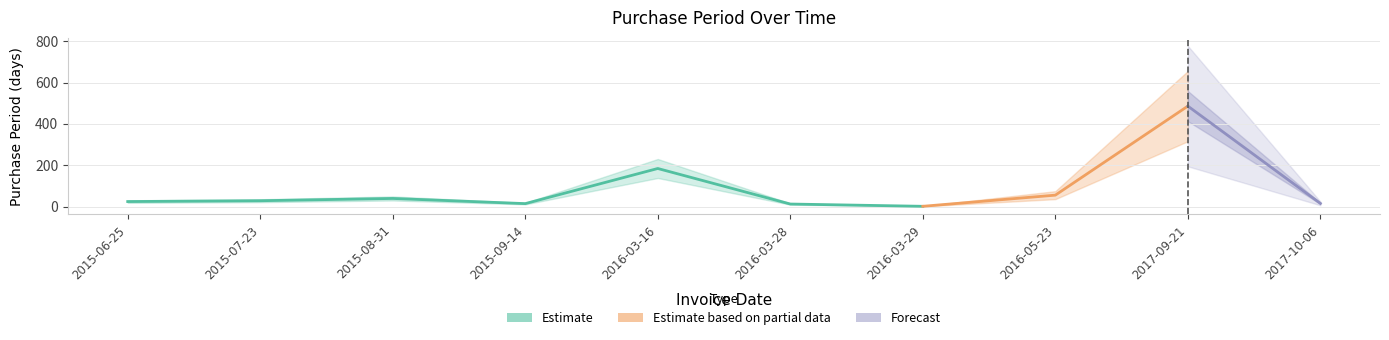

What is the difference between the maximum and minimum values?

485